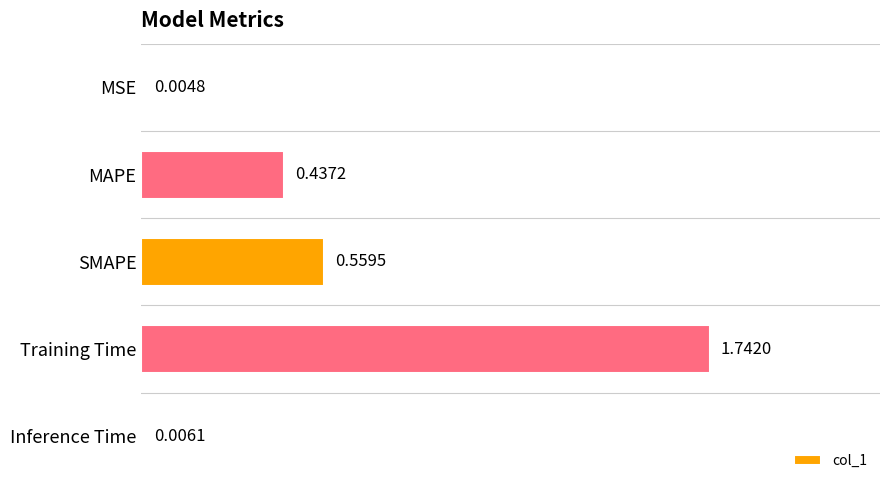

Between MSE and Inference Time, which is larger?

Inference Time